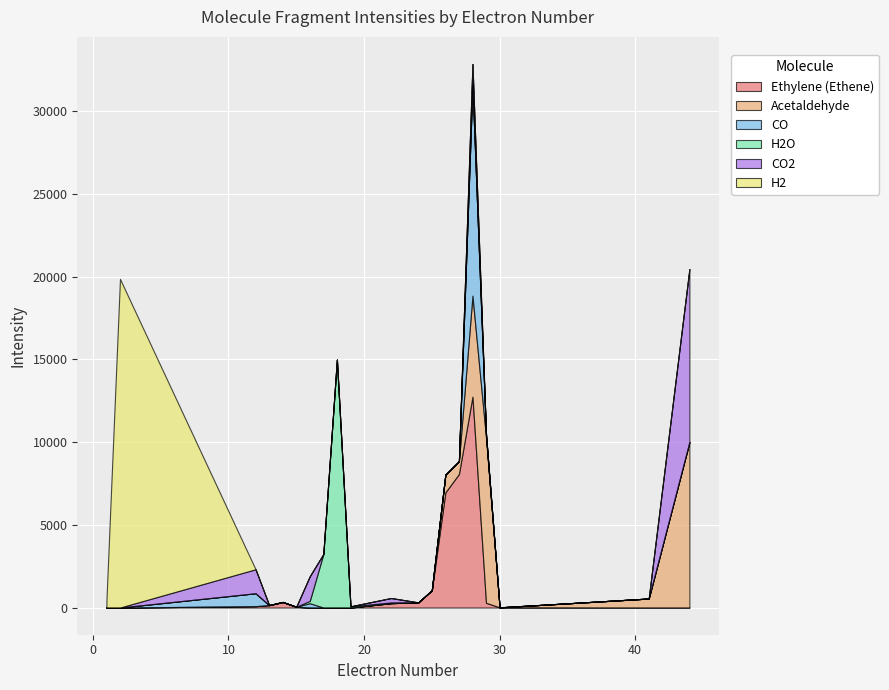

How many lines are shown in the chart?

6